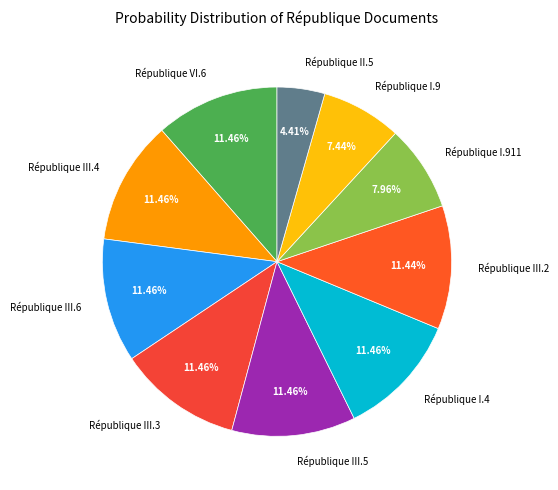

To the nearest percent, what portion does République I.4 represent?

11%